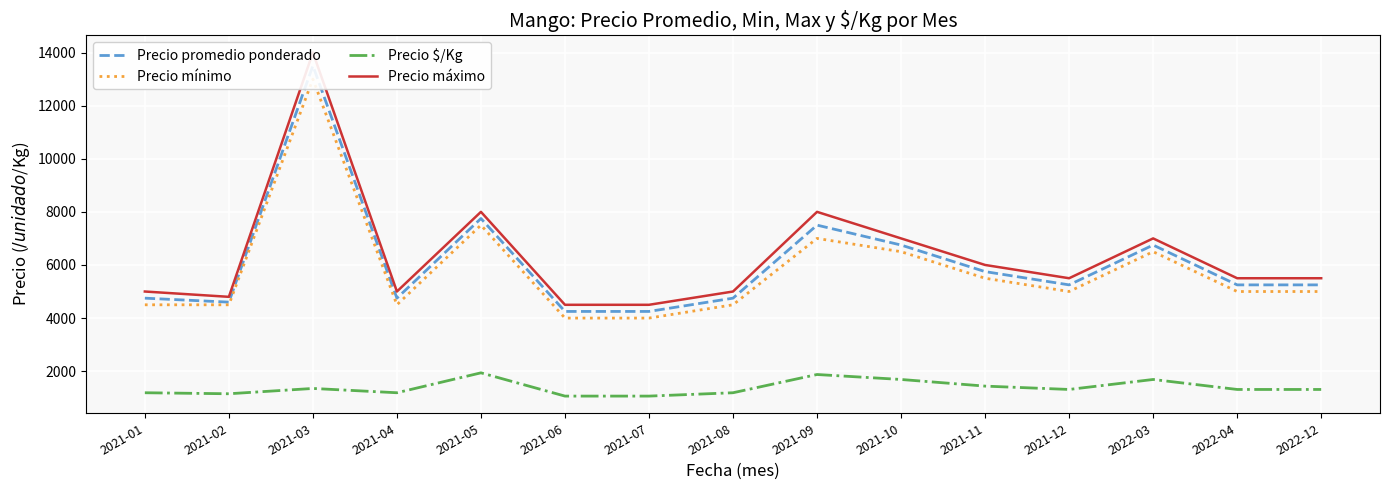

How many lines are shown in the chart?

4